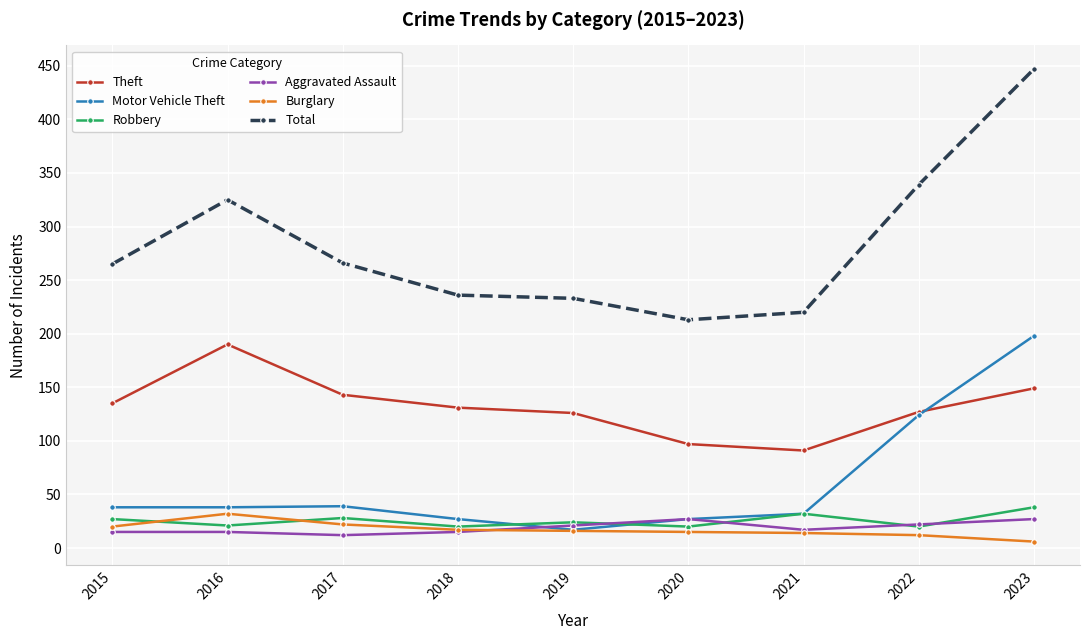

Which series has the largest range (max minus min)?

Total